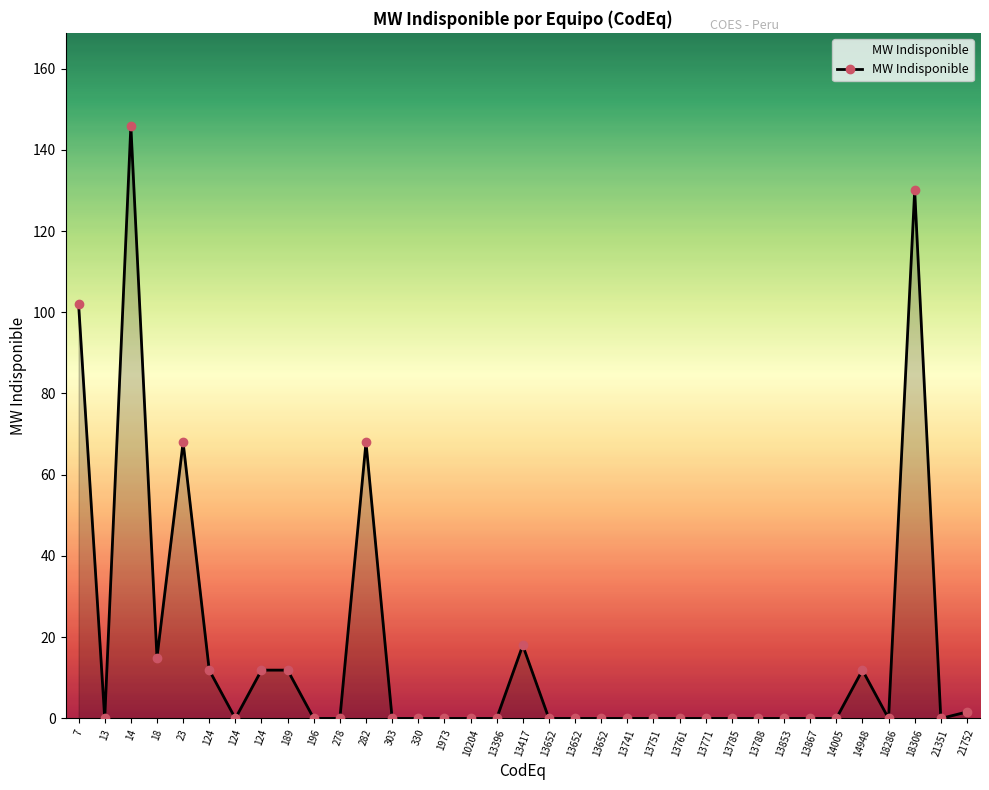

Is this an area chart (filled region under the line)?

Yes